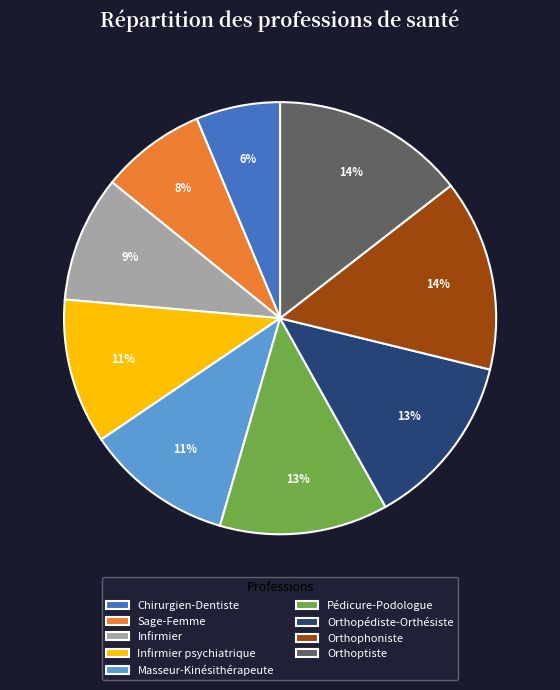

Which slice is the smallest?

Chirurgien-Dentiste